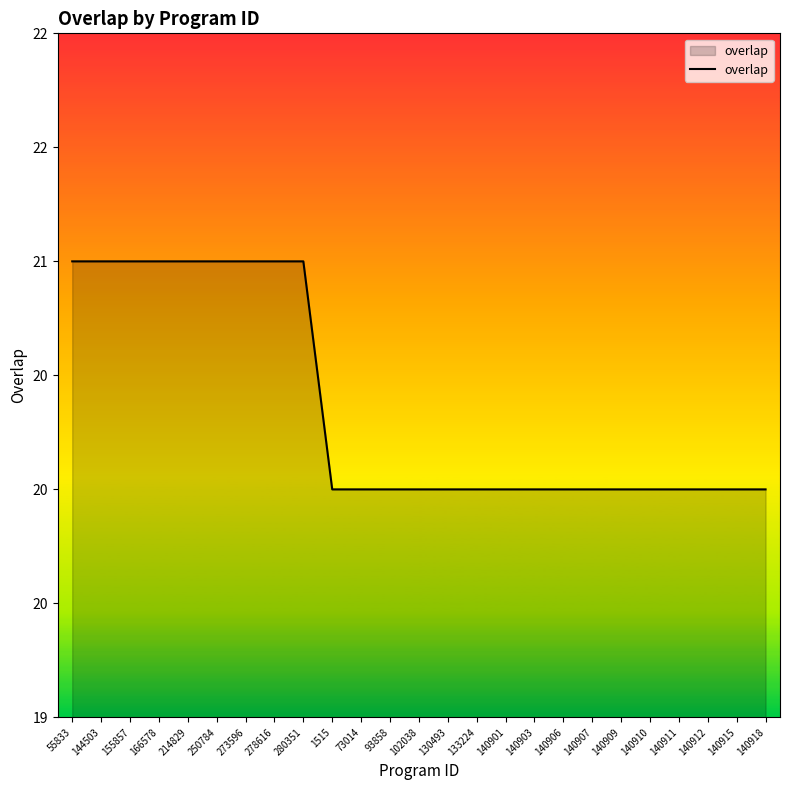

Does the chart display data point markers on the line(s)?

No